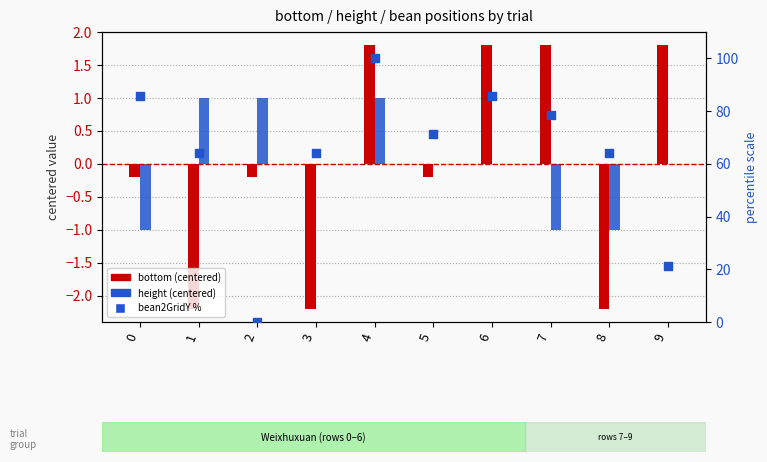

At how many categories does at least one series exceed 33?

8